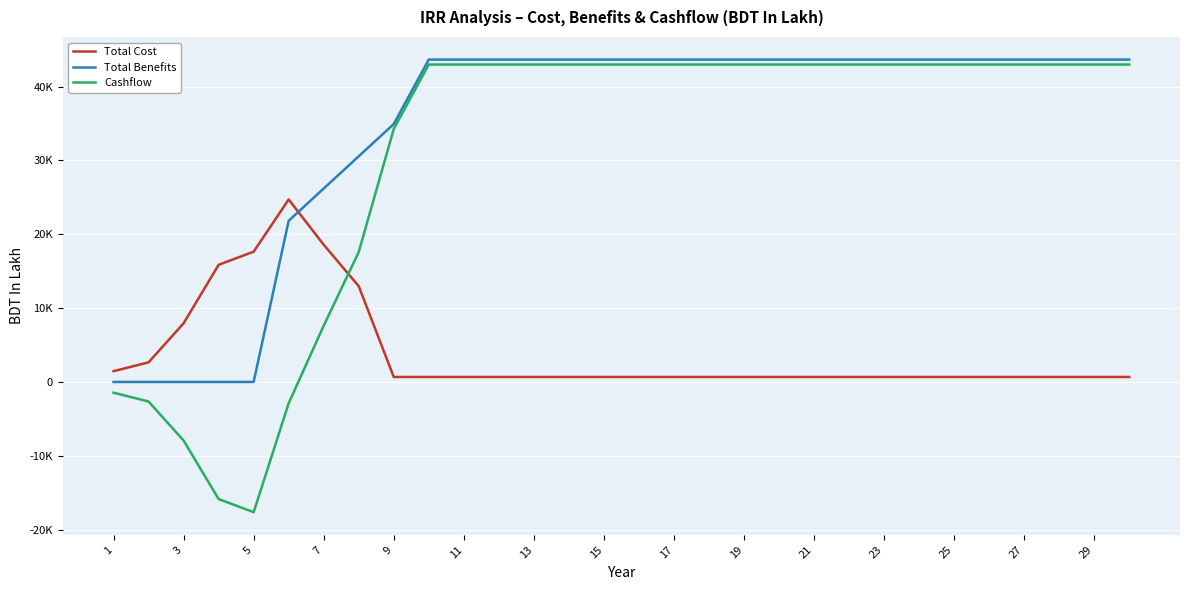

What is the average value of the Total Benefits series?

34349.3